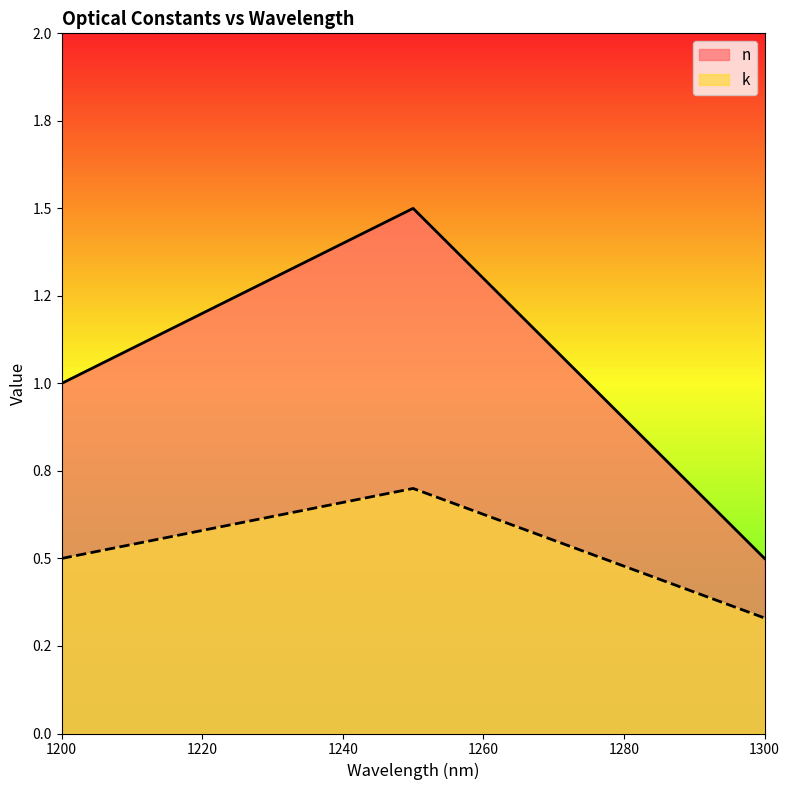

At how many categories does at least one series exceed 0?

3